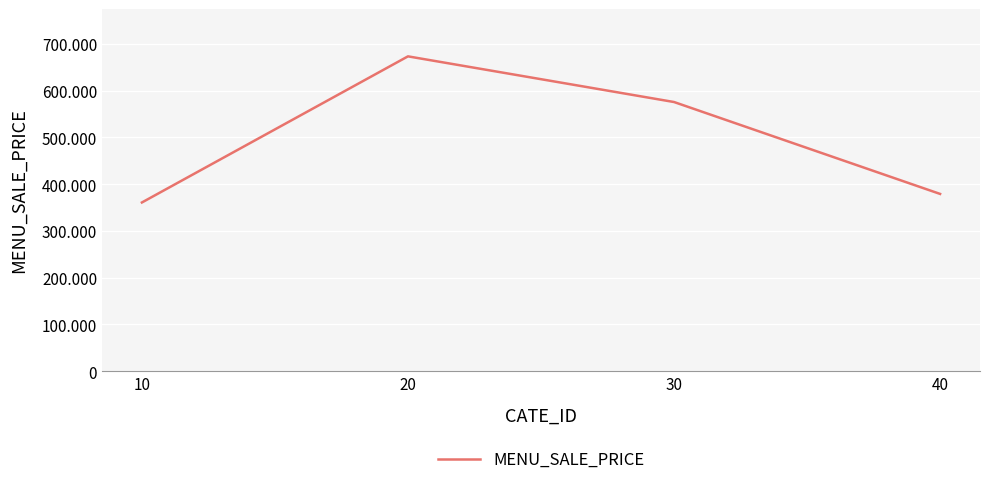

Rank the categories by value from highest to lowest.

20, 30, 40, 10